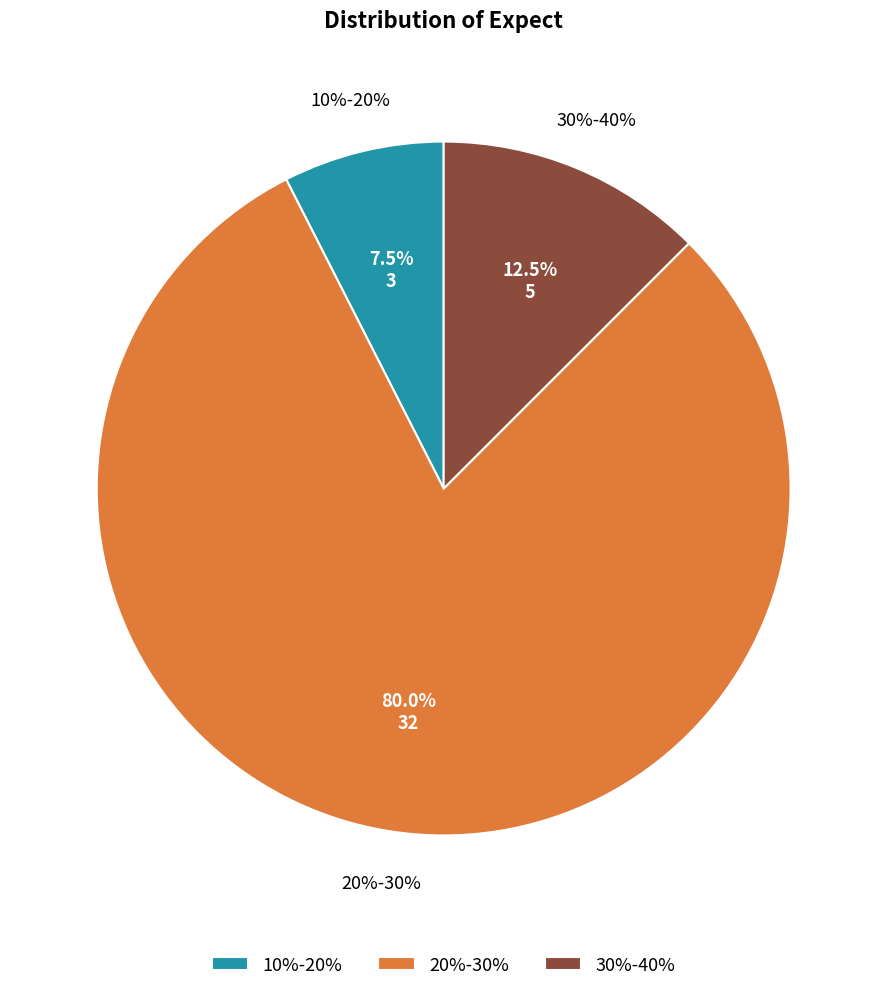

To the nearest percent, what percentage of the pie is 10%-20%?

8%